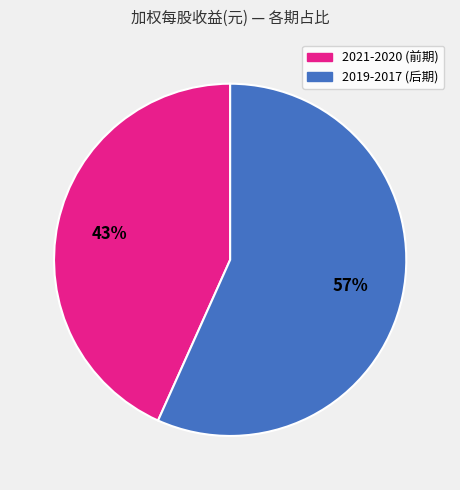

True or false: 2019-2017 (后期) accounts for 57% of the total.

True